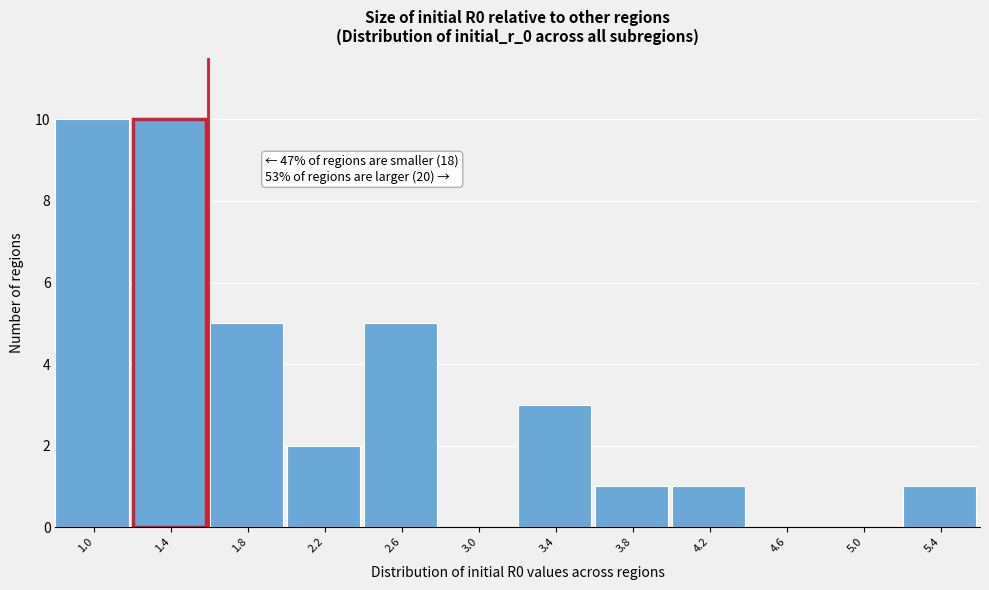

Reading right to left, transcribe all the data shown in this chart.

5.4=1	5.0=0	4.6=0	4.2=1	3.8=1	3.4=3	3.0=0	2.6=5	2.2=2	1.8=5	1.4=10	1.0=10